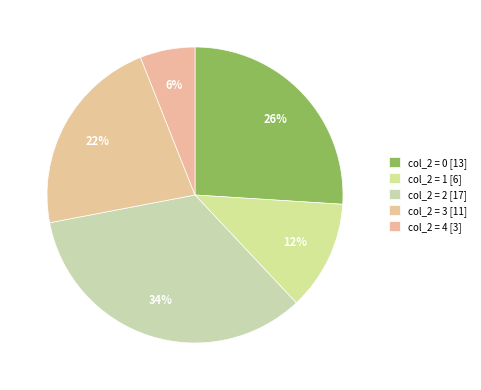

Count the number of slices in the pie.

5